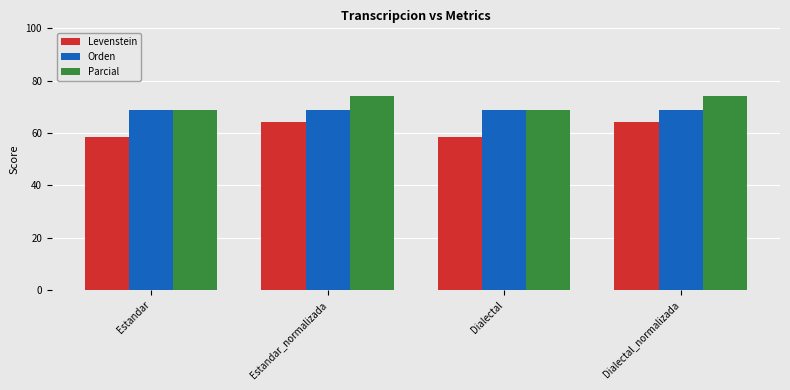

What is the spread (max minus min) of values at Estandar_normalizada?

10.3